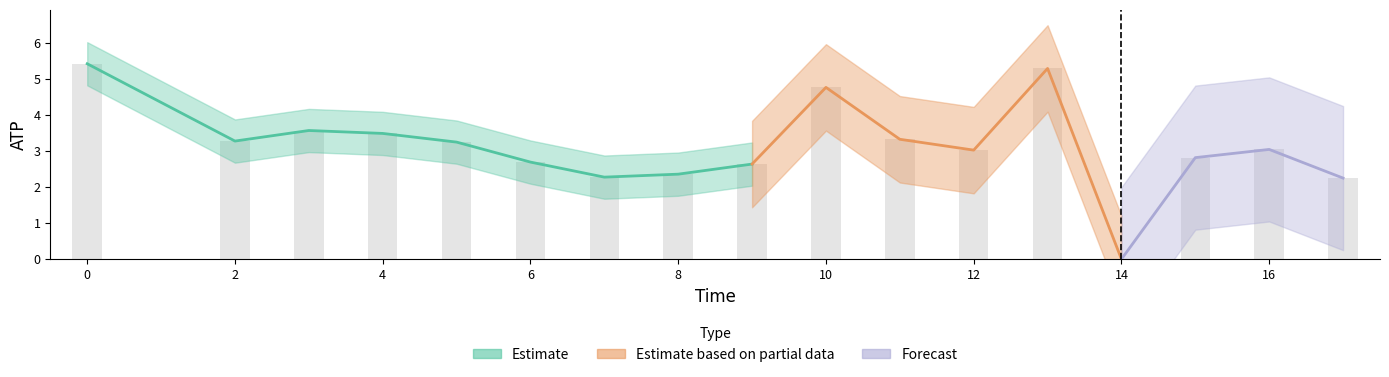

How many positive values are there?

16